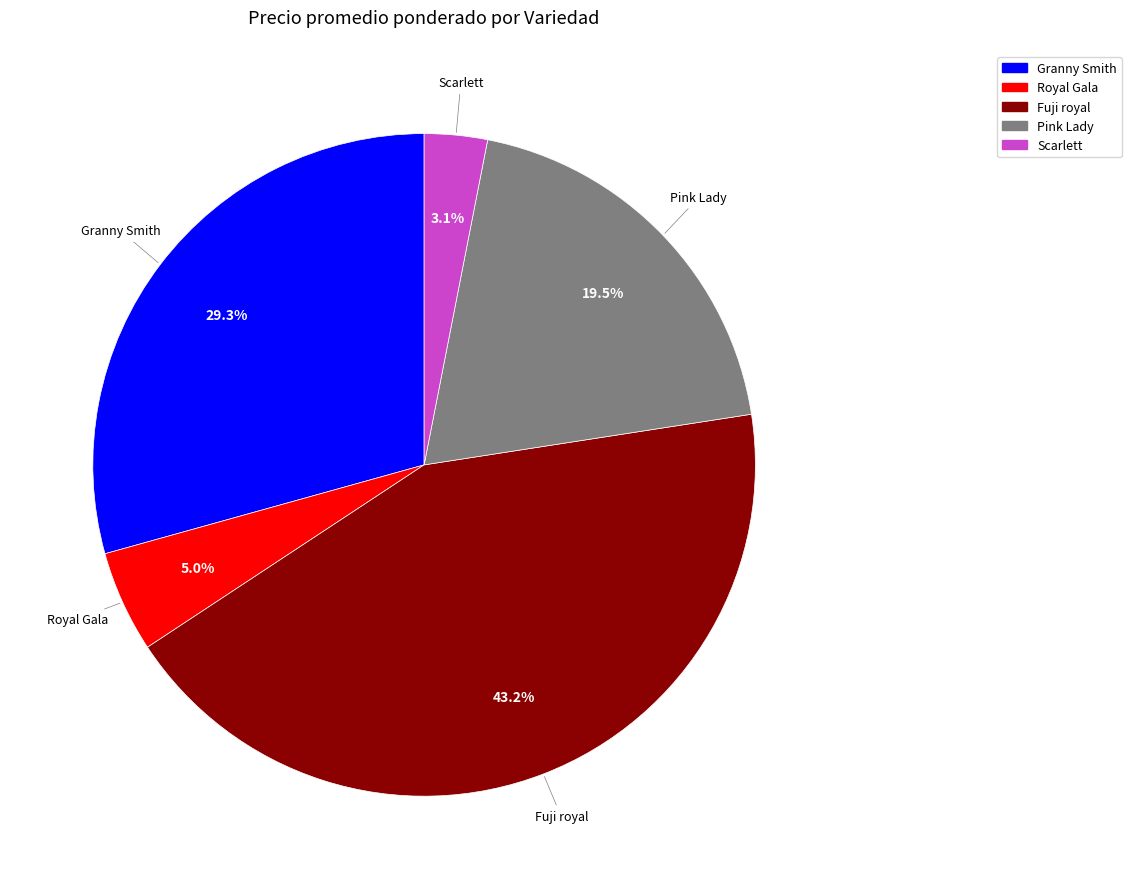

Between Royal Gala and Pink Lady, which is larger?

Pink Lady